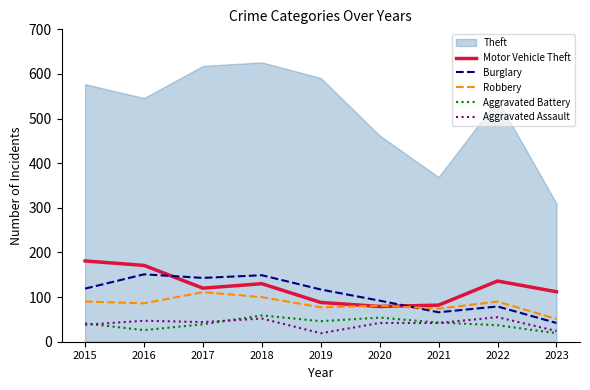

Is it true that Burglary equals 66 at 2021?

True